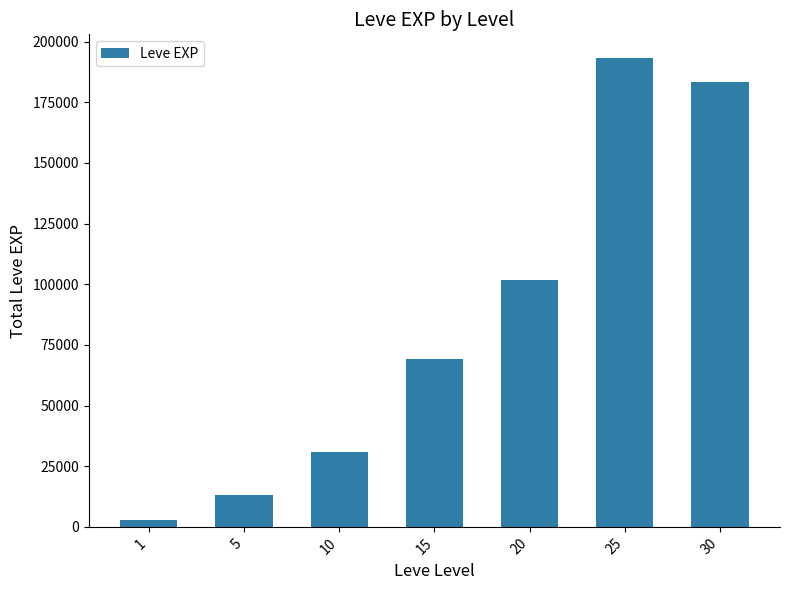

What is the minimum value shown in the chart?

2810